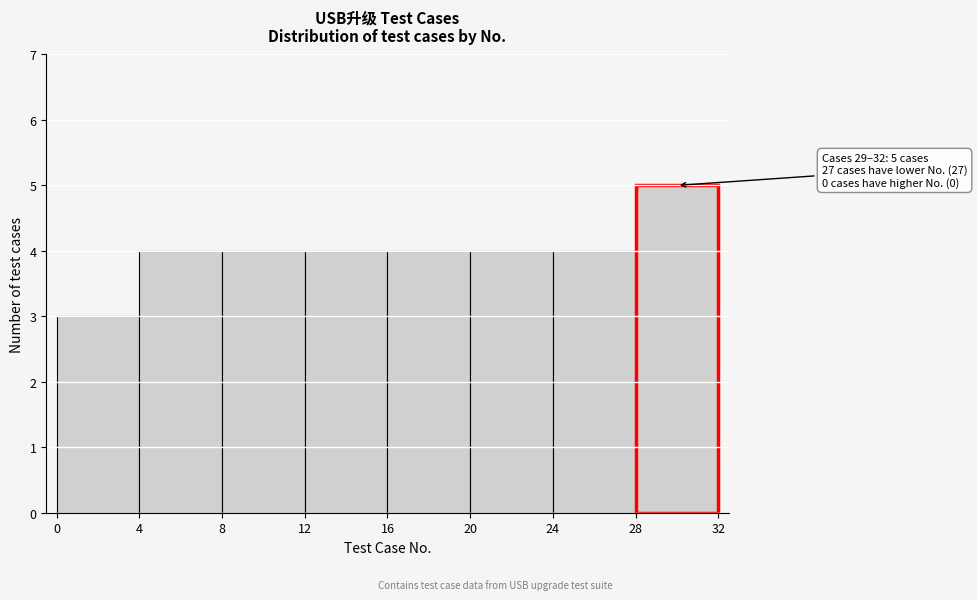

Which range on the x-axis has the tallest bar?

28 to 32